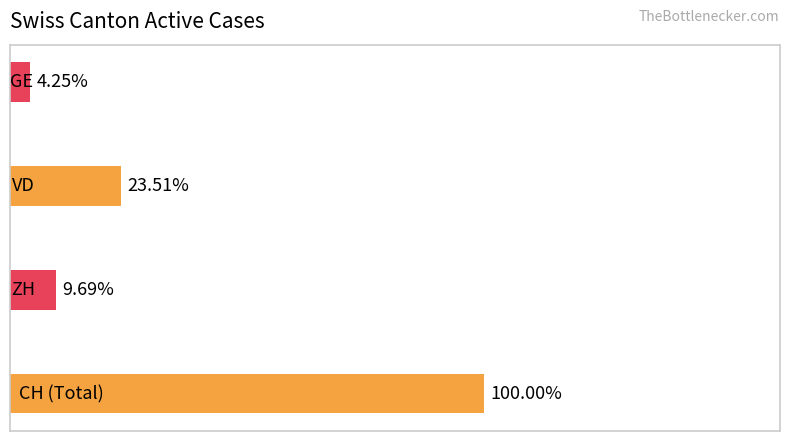

Does the chart contain any negative values?

No